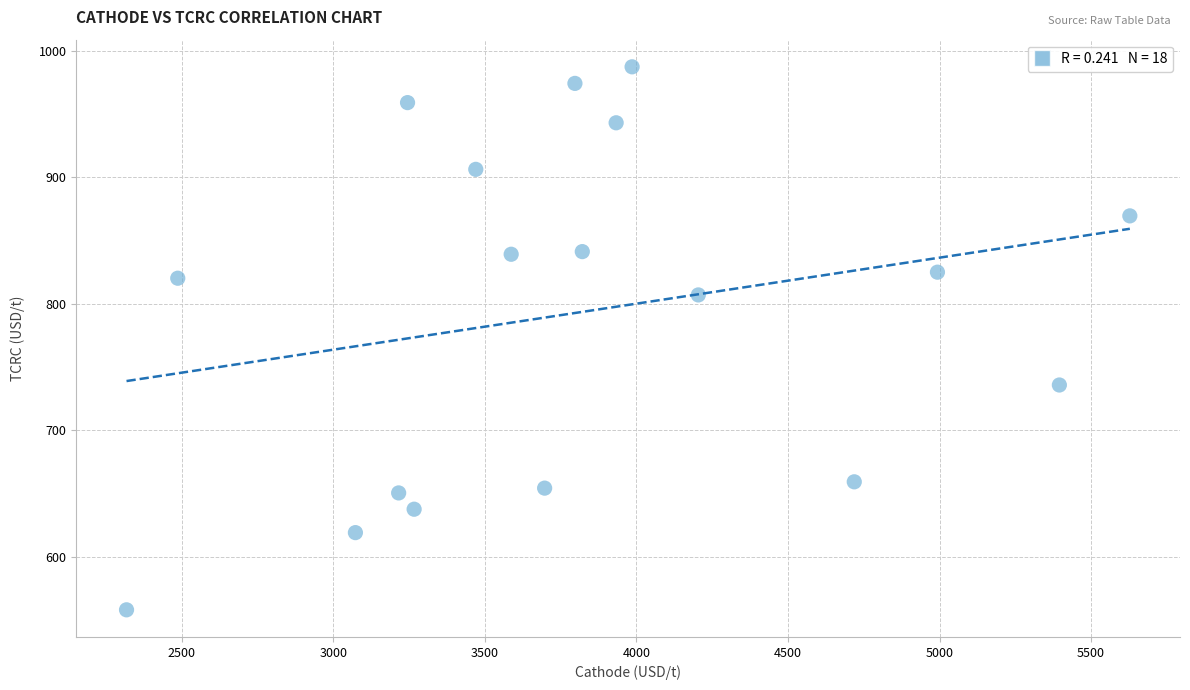

What is the range of X values (max minus min)?

3309.9